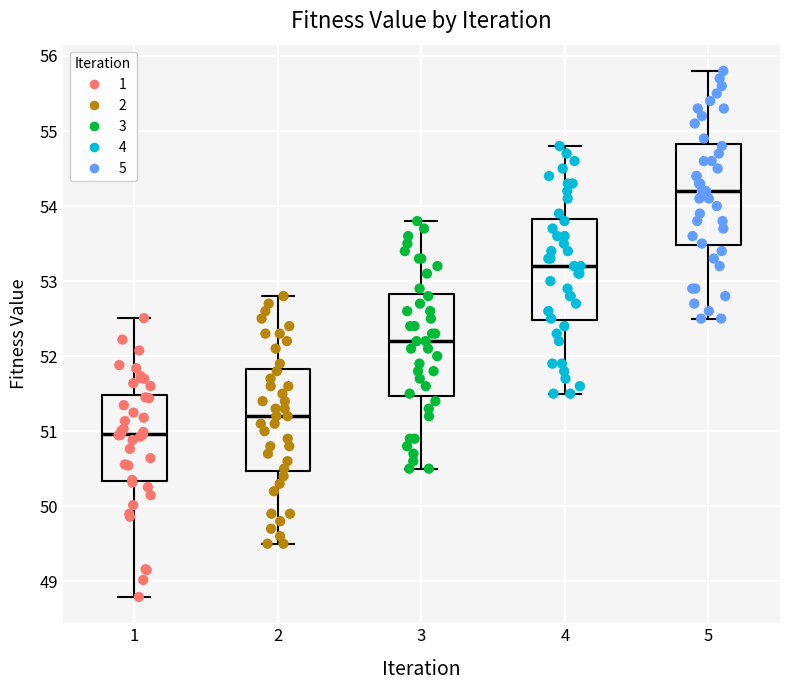

Where does the median line of the box at x = 3 sit on the y-axis? The values are not printed on the chart, so give them approximately, as read against the axis.

52.2